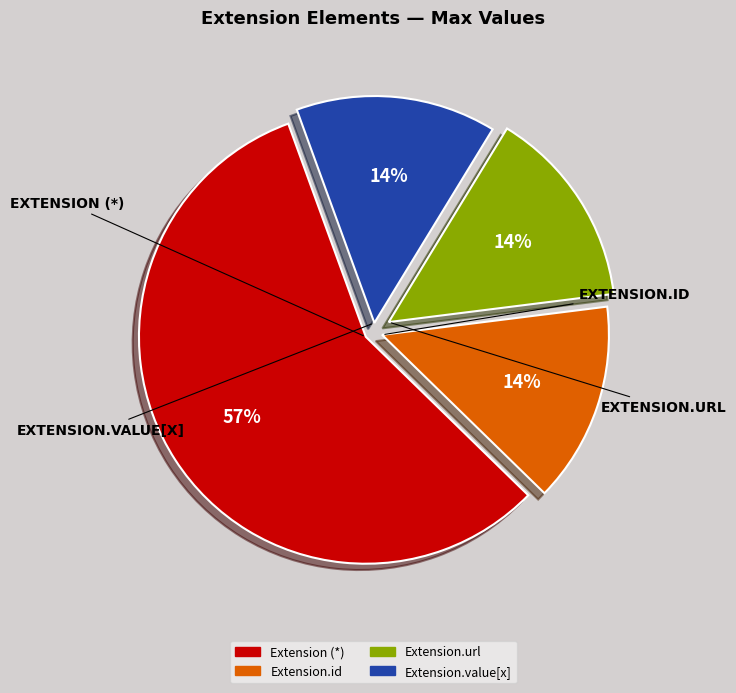

To the nearest percent, what is the difference between the largest and smallest slice percentages?

43%